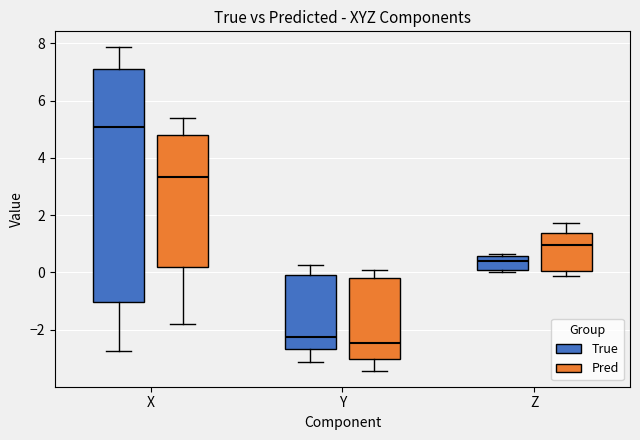

Reading left to right, read every box against the y-axis: the position of its median line, the range the box covers, and the ends of its whiskers. The values are not printed on the chart, so give them approximately, as read against the axis.

X (True): median 5.0, box -1.0 to 7.2, whiskers -2.8 to 7.8
X (Pred): median 3.4, box 0.2 to 4.8, whiskers -1.8 to 5.4
Y (True): median -2.2, box -2.6 to -0.2, whiskers -3.2 to 0.2
Y (Pred): median -2.4, box -3.0 to -0.2, whiskers -3.4 to 0.0
Z (True): median 0.4, box 0.0 to 0.6, whiskers 0.0 (just below the box's lower edge) to 0.6 (just above the box's upper edge)
Z (Pred): median 1.0, box 0.0 to 1.4, whiskers -0.2 to 1.8